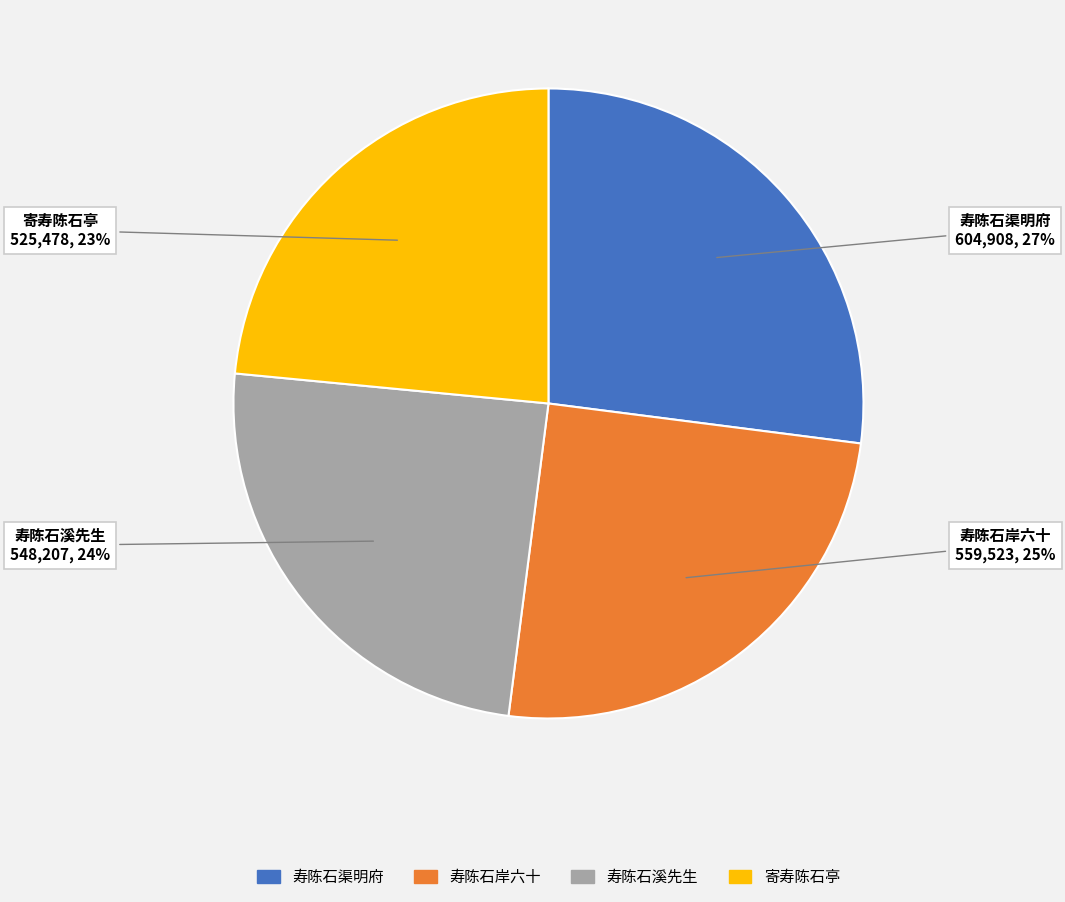

Is there any slice that represents more than half of the pie?

No